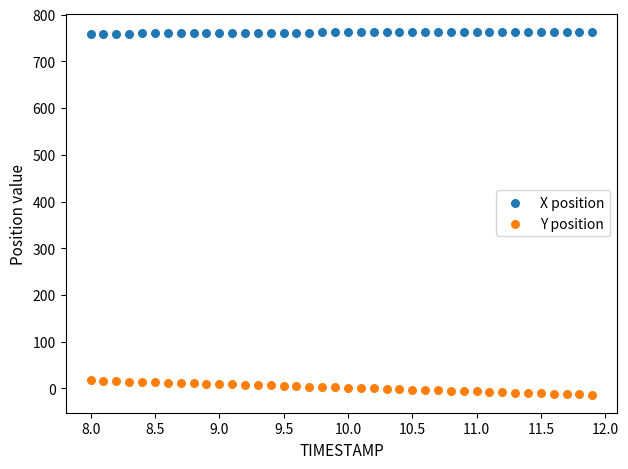

Which series contains the highest Y value?

X position